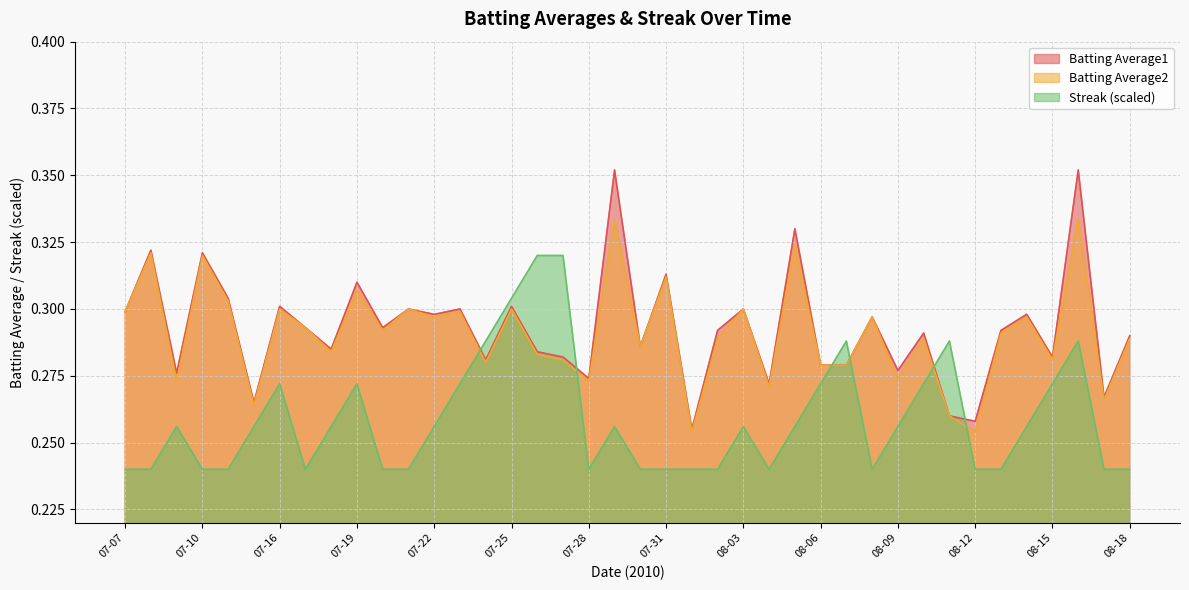

Which category has the highest value in the Streak series?

2010-07-26